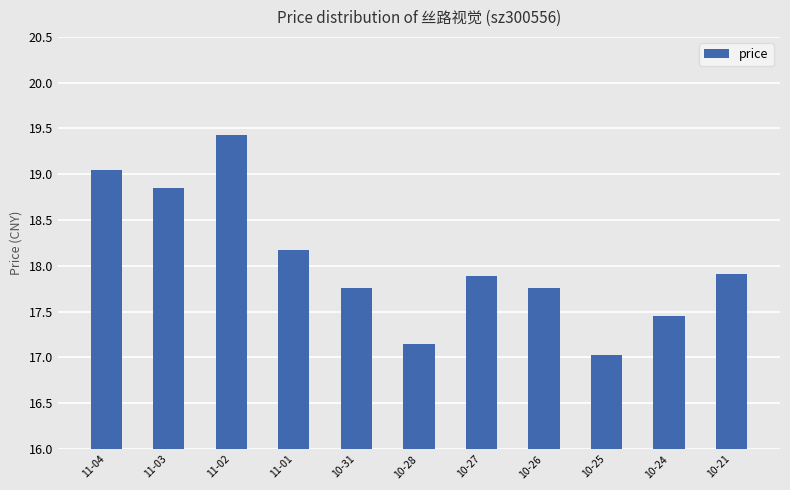

Which has a higher value, 10-25 or 10-21?

10-21